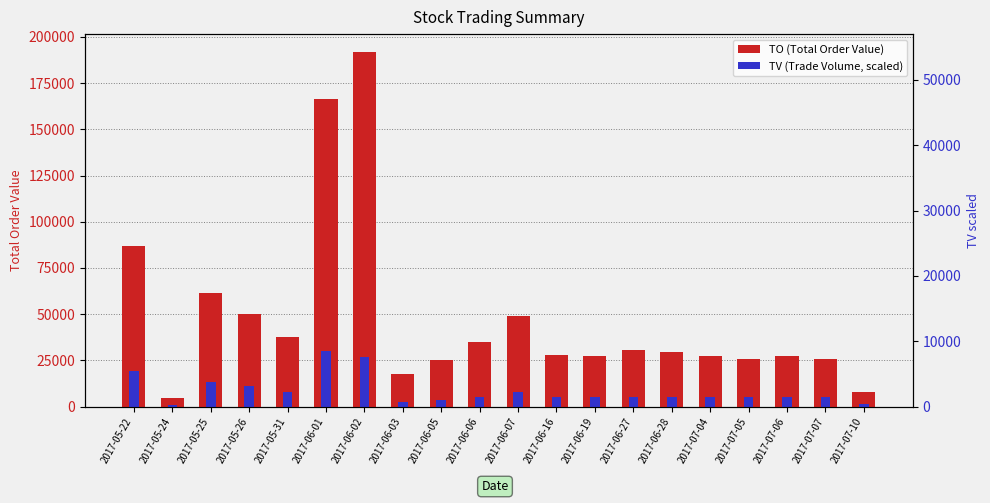

Which label corresponds to the smallest value in the chart?

2017-05-24